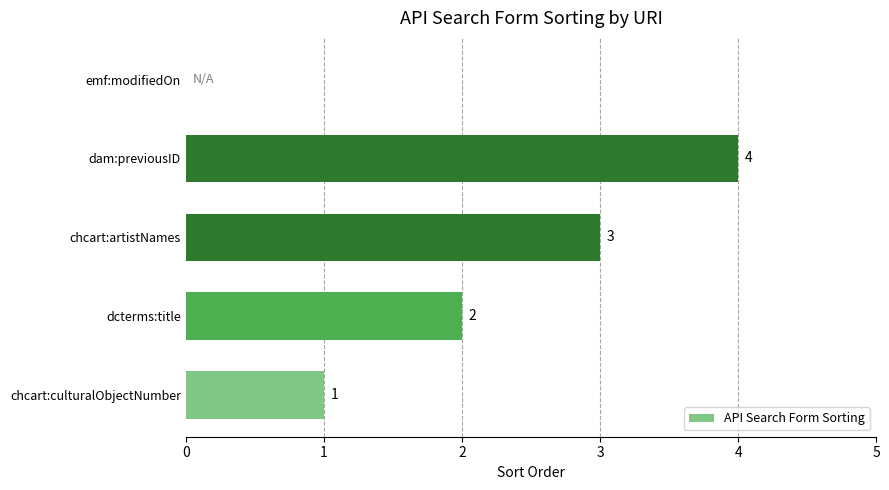

What is the change in value from dcterms:title to dam:previousID?

+2